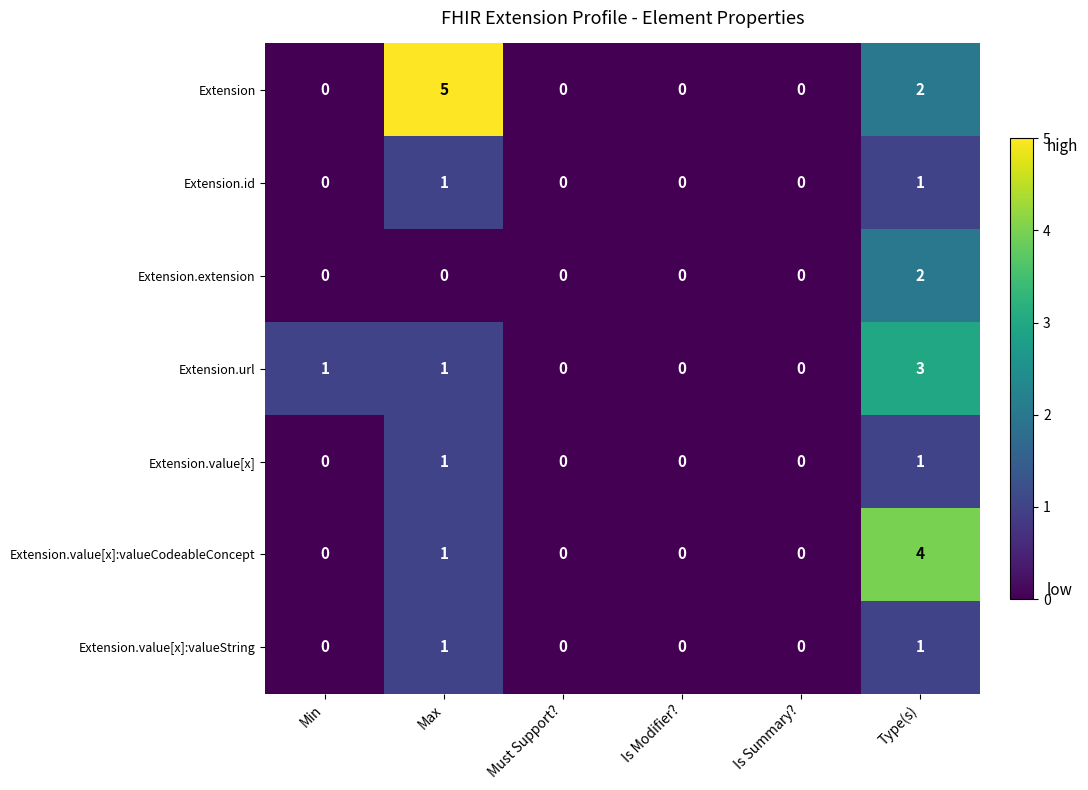

True or false: Extension.value[x]:valueCodeableConcept has a value of 0 at Min.

True